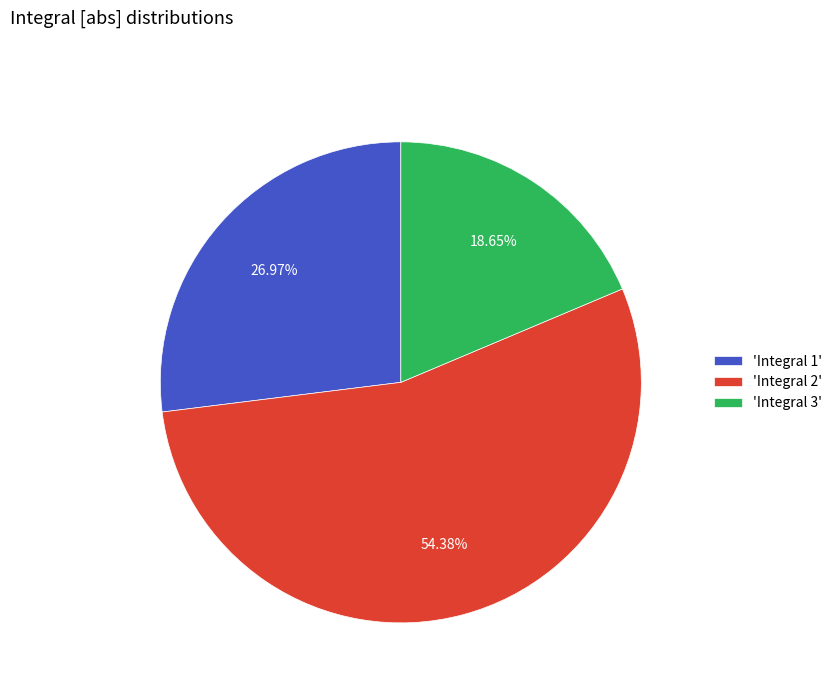

Rank the categories by value from lowest to highest.

'Integral 3', 'Integral 1', 'Integral 2'